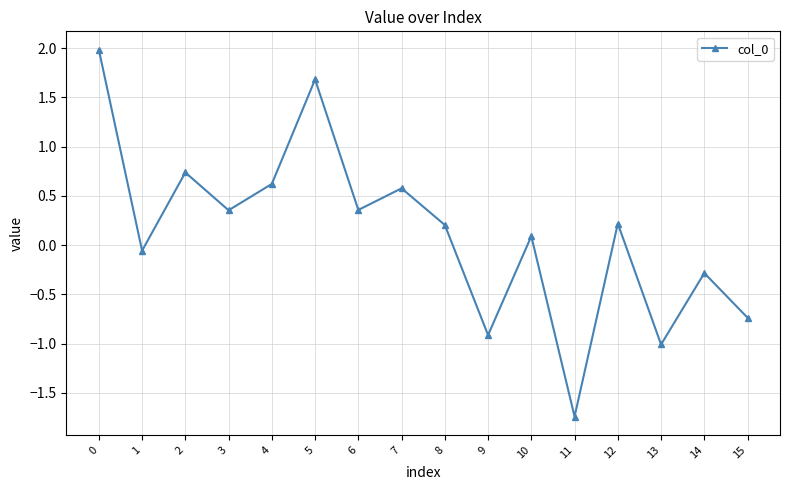

What is the average value?

0.1